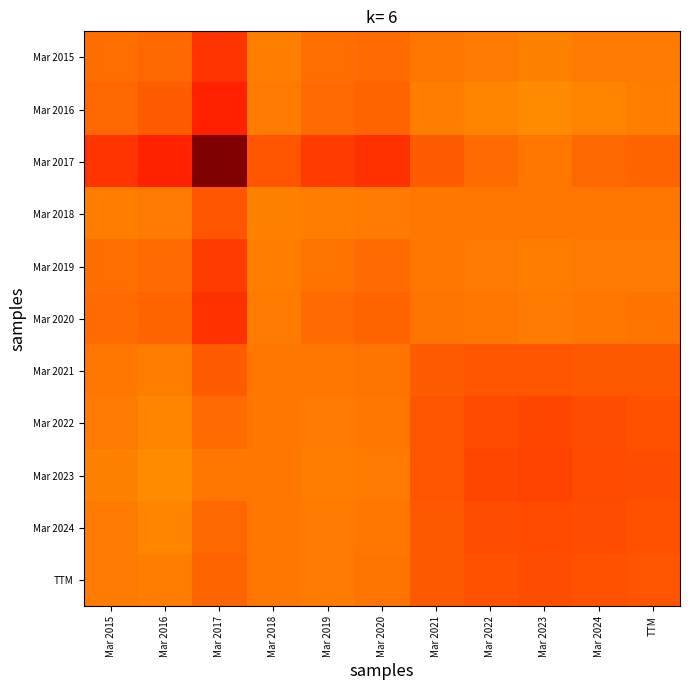

Which series has the largest total across all categories?

Mar 2017